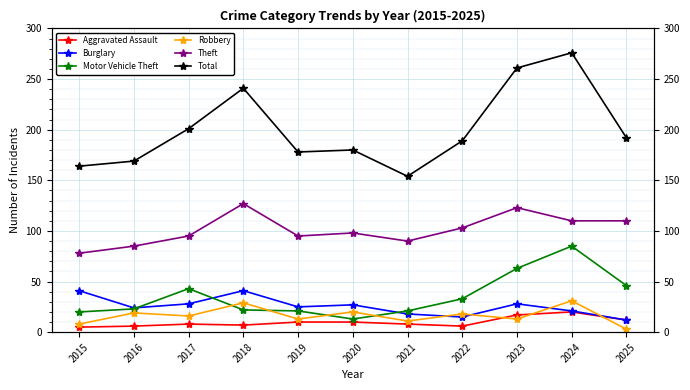

Reading left to right, extract all data points from this chart.

Aggravated Assault: 2015=5	2016=6	2017=8	2018=7	2019=10	2020=10	2021=8	2022=6	2023=17	2024=20	2025=12
Burglary: 2015=41	2016=24	2017=28	2018=41	2019=25	2020=27	2021=18	2022=15	2023=28	2024=21	2025=12
Motor Vehicle Theft: 2015=20	2016=23	2017=43	2018=22	2019=21	2020=13	2021=21	2022=33	2023=63	2024=85	2025=46
Robbery: 2015=8	2016=19	2017=16	2018=29	2019=13	2020=20	2021=11	2022=18	2023=13	2024=31	2025=3
Theft: 2015=78	2016=85	2017=95	2018=127	2019=95	2020=98	2021=90	2022=103	2023=123	2024=110	2025=110
Total: 2015=164	2016=169	2017=201	2018=241	2019=178	2020=180	2021=154	2022=189	2023=261	2024=276	2025=192